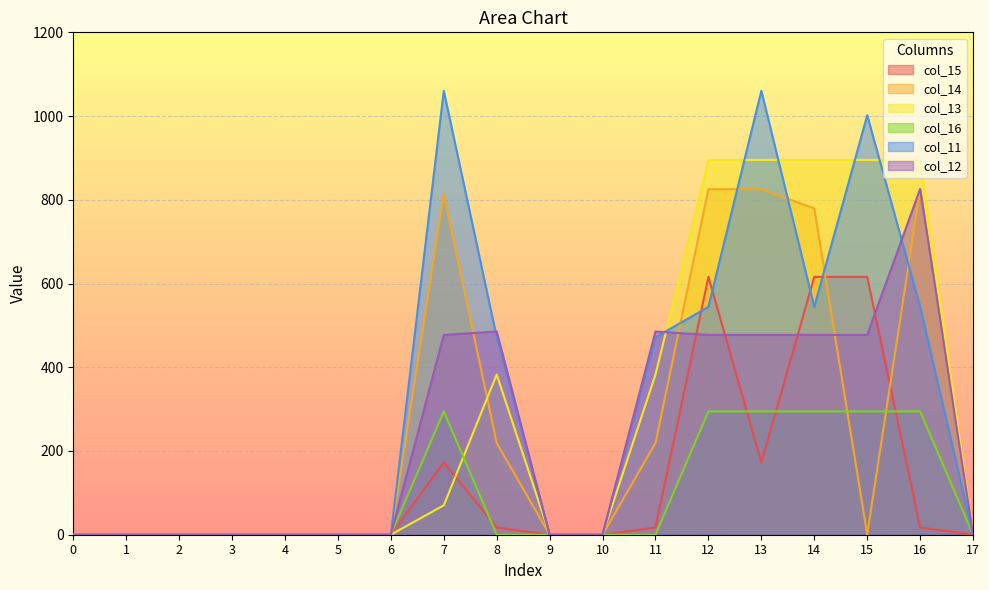

Between 1 and 17, which series saw the biggest shift?

col_15